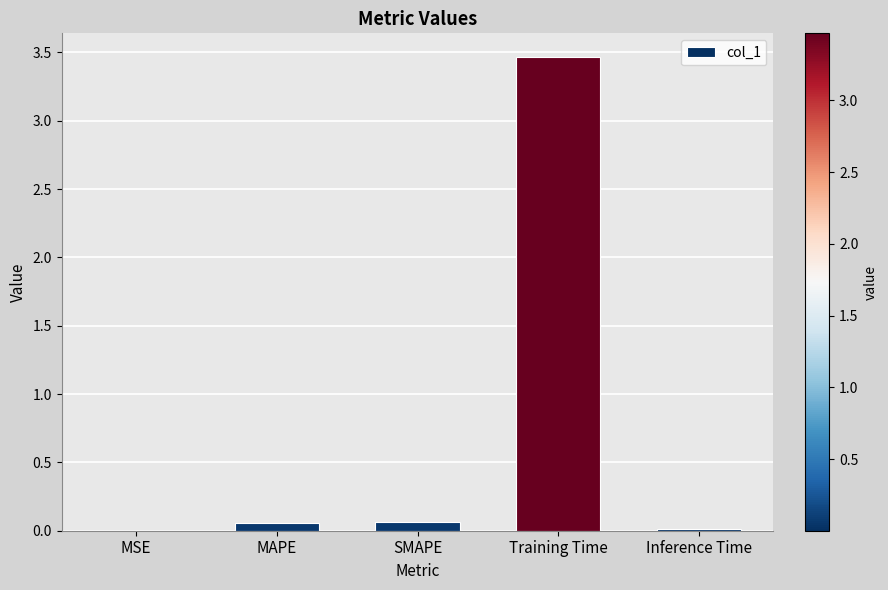

Which category has the highest value across all series?

Training Time